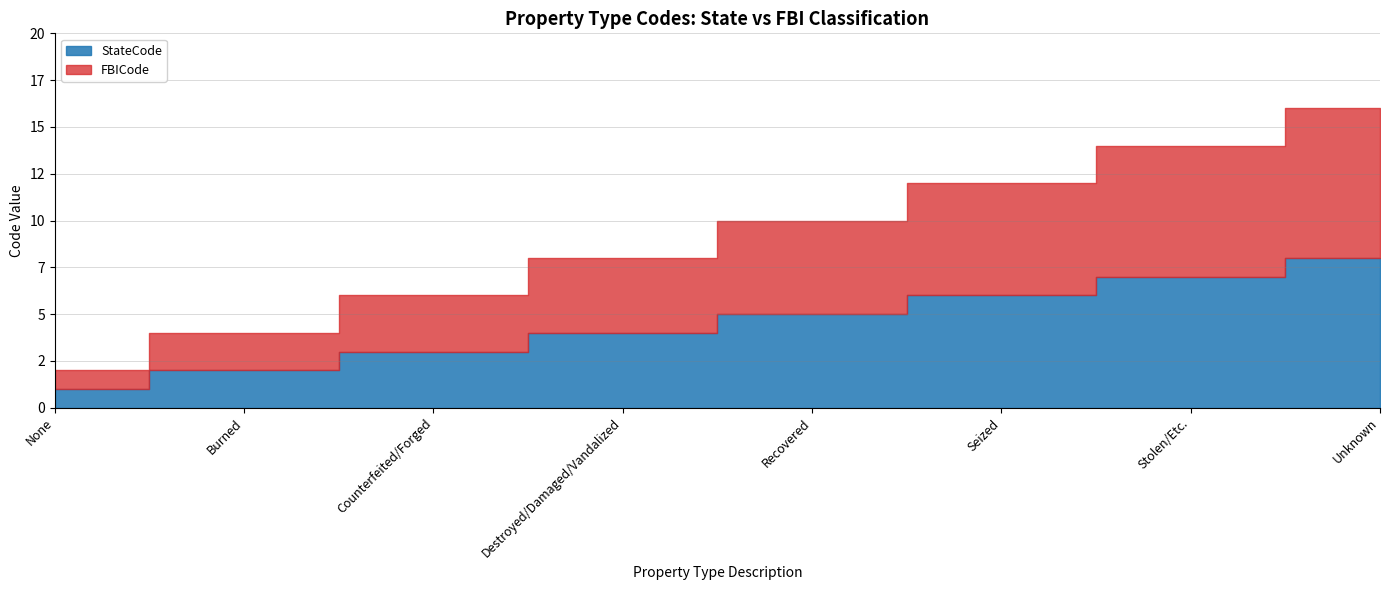

What is the lowest value of the FBICode series?

1